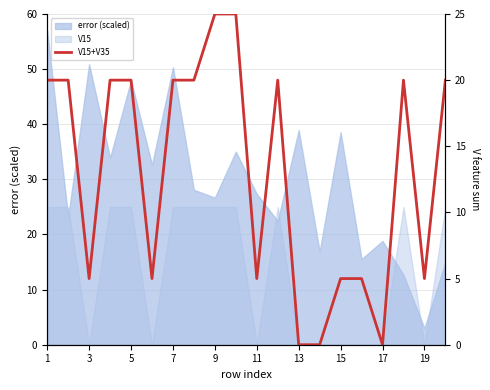

True or false: the data shows 5 at 19.

True